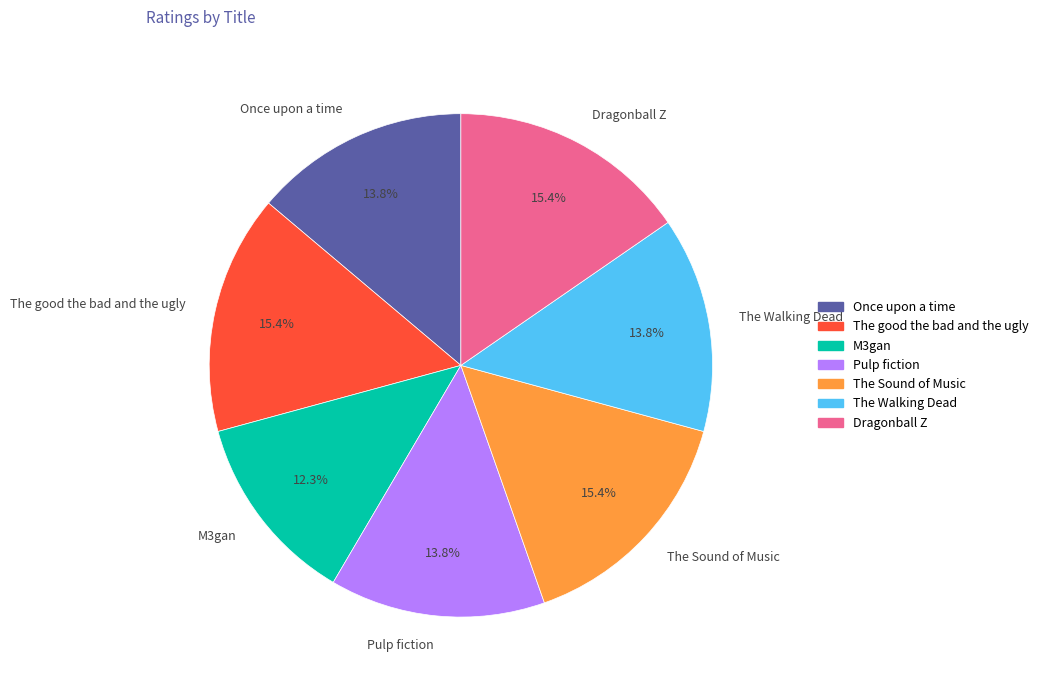

The Dragonball Z slice represents 15% of the pie. True or false?

True